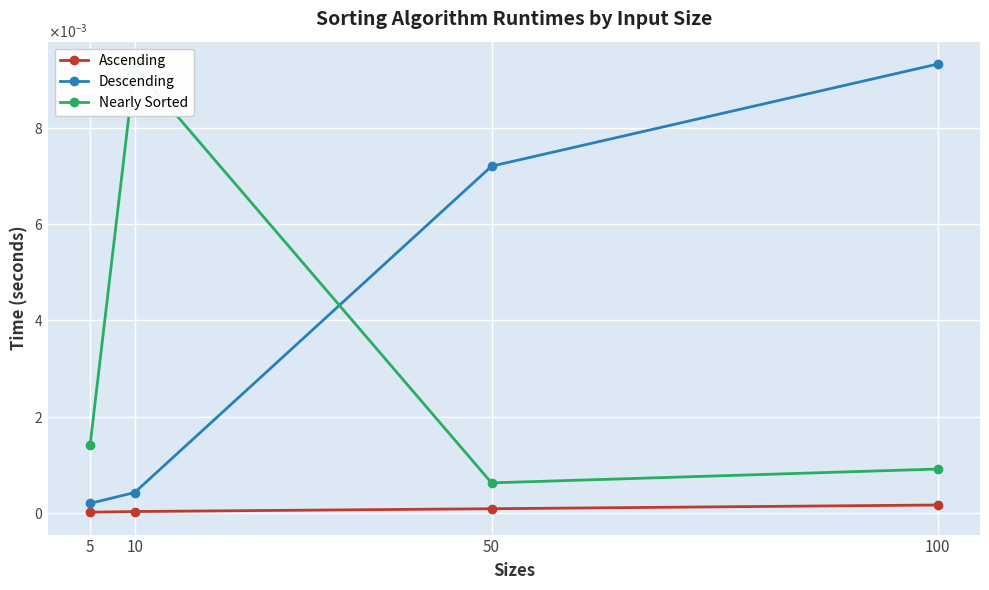

Rank the series by their average value, from highest to lowest.

Descending, Nearly Sorted, Ascending